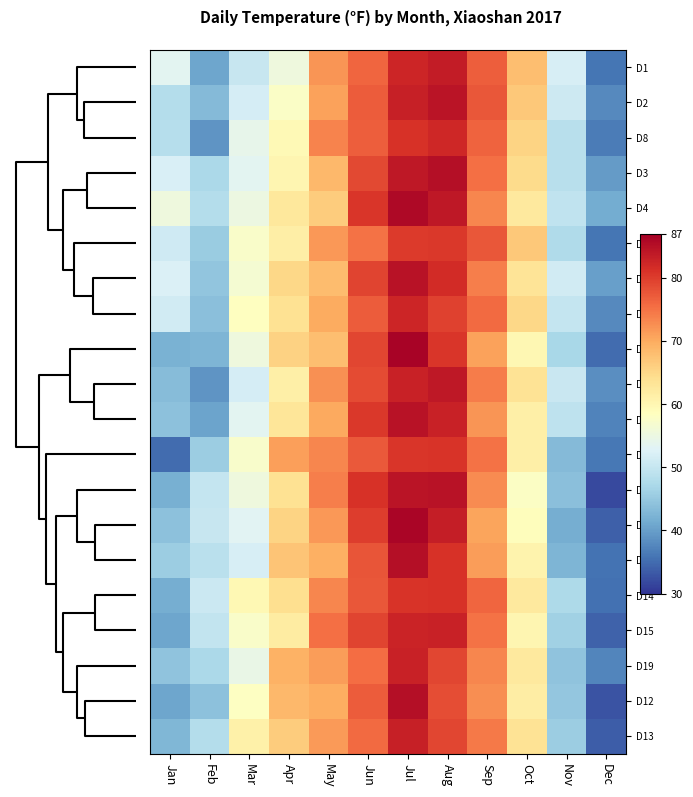

Reading right to left, transcribe all the data shown in this chart.

D1: Dec=36.0	Nov=52.0	Oct=68.0	Sep=76.8	Aug=83.6	Jul=82.4	Jun=76.2	May=72.0	Apr=55.4	Mar=50.2	Feb=40.8	Jan=53.6
D2: Dec=37.8	Nov=50.8	Oct=66.8	Sep=77.6	Aug=84.4	Jul=83.2	Jun=77.0	May=70.8	Apr=57.8	Mar=51.8	Feb=43.3	Jan=48.2
D8: Dec=36.6	Nov=48.6	Oct=65.6	Sep=76.4	Aug=82.2	Jul=81.0	Jun=76.8	May=73.6	Apr=59.4	Mar=54.2	Feb=39.1	Jan=48.4
D3: Dec=39.6	Nov=48.6	Oct=64.6	Sep=75.4	Aug=85.2	Jul=84.0	Jun=78.8	May=68.6	Apr=60.2	Mar=53.4	Feb=47.3	Jan=52.1
D4: Dec=41.4	Nov=49.4	Oct=62.4	Sep=73.2	Aug=84.0	Jul=85.8	Jun=80.6	May=66.4	Apr=62.6	Mar=55.0	Feb=48.1	Jan=55.6
D7: Dec=35.8	Nov=47.8	Oct=66.8	Sep=77.6	Aug=80.4	Jul=80.2	Jun=75.0	May=71.8	Apr=61.6	Mar=57.6	Feb=45.5	Jan=51.0
D5: Dec=40.2	Nov=51.2	Oct=63.2	Sep=74.0	Aug=81.8	Jul=84.6	Jun=79.4	May=68.2	Apr=65.0	Mar=56.7	Feb=44.6	Jan=52.3
D6: Dec=38.0	Nov=50.0	Oct=65.0	Sep=75.8	Aug=79.6	Jul=82.4	Jun=77.2	May=70.0	Apr=63.8	Mar=58.3	Feb=44.0	Jan=51.3
D11: Dec=35.0	Nov=47.0	Oct=60.0	Sep=70.8	Aug=80.6	Jul=86.4	Jun=79.2	May=68.0	Apr=65.8	Mar=55.4	Feb=42.5	Jan=42.2
D9: Dec=38.4	Nov=50.4	Oct=63.4	Sep=74.2	Aug=84.0	Jul=82.8	Jun=78.6	May=72.4	Apr=61.2	Mar=51.8	Feb=39.1	Jan=43.5
D10: Dec=37.2	Nov=49.2	Oct=61.2	Sep=72.0	Aug=82.8	Jul=84.6	Jun=80.4	May=70.2	Apr=63.0	Mar=53.6	Feb=40.6	Jan=44.1
D20: Dec=36.2	Nov=43.2	Oct=61.2	Sep=75.0	Aug=80.8	Jul=80.6	Jun=77.4	May=73.2	Apr=71.0	Mar=57.2	Feb=45.6	Jan=35.1
D16: Dec=32.0	Nov=44.0	Oct=58.0	Sep=72.8	Aug=84.6	Jul=84.4	Jun=81.2	May=74.0	Apr=63.8	Mar=55.4	Feb=50.0	Jan=41.9
D17: Dec=33.8	Nov=41.8	Oct=58.8	Sep=70.6	Aug=83.4	Jul=86.2	Jun=80.0	May=71.8	Apr=65.6	Mar=53.2	Feb=50.2	Jan=44.2
D18: Dec=35.6	Nov=42.6	Oct=60.6	Sep=71.4	Aug=81.2	Jul=85.0	Jun=77.8	May=69.6	Apr=67.4	Mar=52.0	Feb=48.9	Jan=45.8
D14: Dec=35.4	Nov=47.4	Oct=62.4	Sep=76.2	Aug=81.0	Jul=80.8	Jun=77.6	May=73.4	Apr=64.2	Mar=59.8	Feb=50.6	Jan=41.6
D15: Dec=34.2	Nov=46.2	Oct=60.2	Sep=75.0	Aug=82.8	Jul=82.6	Jun=79.4	May=75.2	Apr=62.0	Mar=57.6	Feb=49.7	Jan=40.8
D19: Dec=37.4	Nov=44.4	Oct=62.4	Sep=73.2	Aug=79.0	Jul=82.8	Jun=75.6	May=71.4	Apr=69.2	Mar=54.6	Feb=47.3	Jan=44.3
D12: Dec=32.8	Nov=44.8	Oct=61.8	Sep=72.6	Aug=78.4	Jul=85.2	Jun=77.0	May=69.8	Apr=68.6	Mar=58.2	Feb=44.2	Jan=40.8
D13: Dec=33.6	Nov=45.6	Oct=63.6	Sep=74.4	Aug=79.2	Jul=83.0	Jun=75.8	May=71.6	Apr=66.4	Mar=61.0	Feb=48.2	Jan=42.9